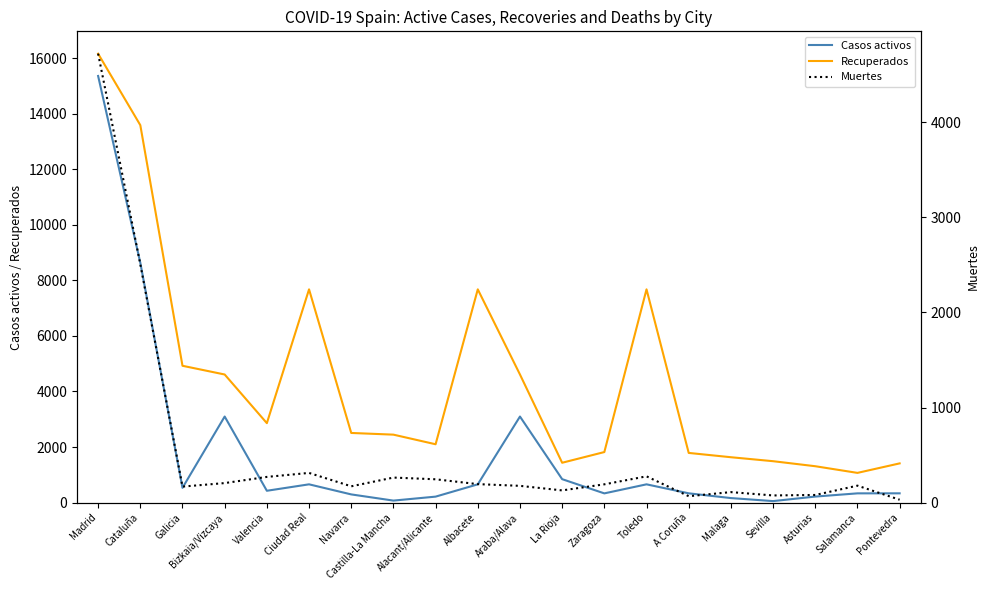

Is this an area chart (filled region under the line)?

No